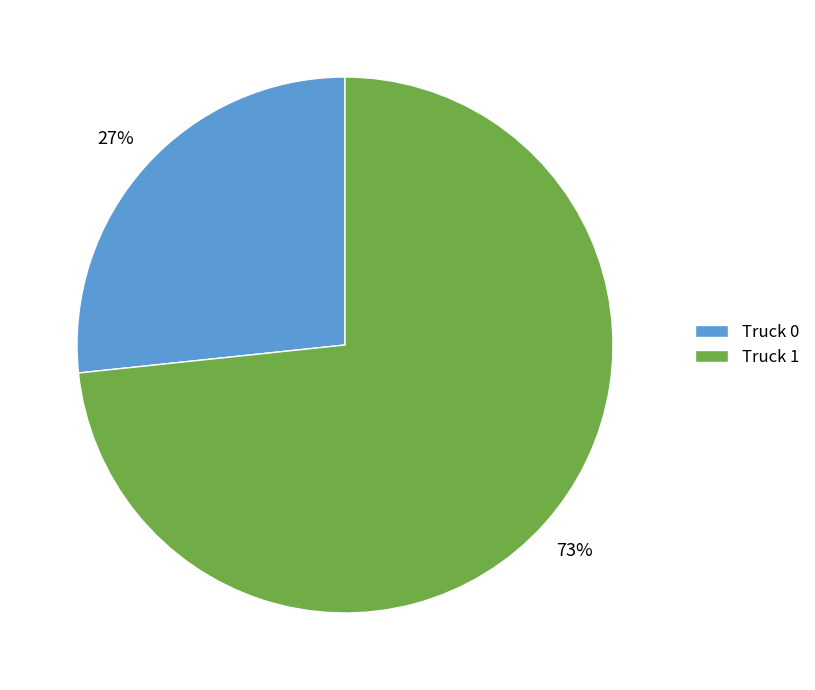

Between Truck 1 and Truck 0, which is larger?

Truck 1